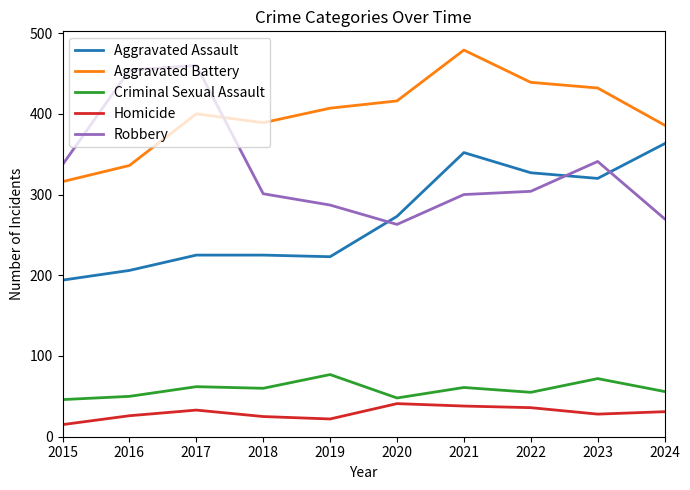

Where is the first local maximum for Homicide?

2017